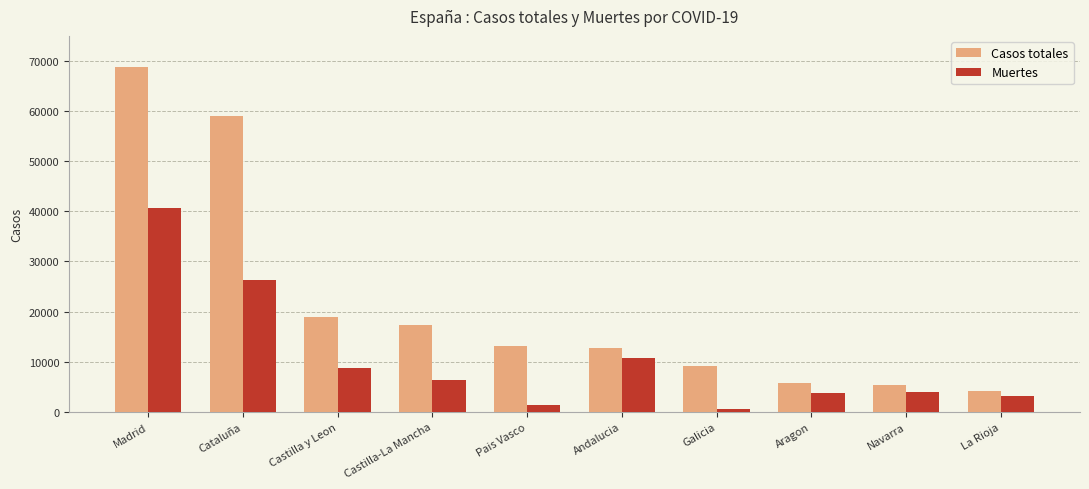

What is the label of the 9th bar from the right?

Cataluña